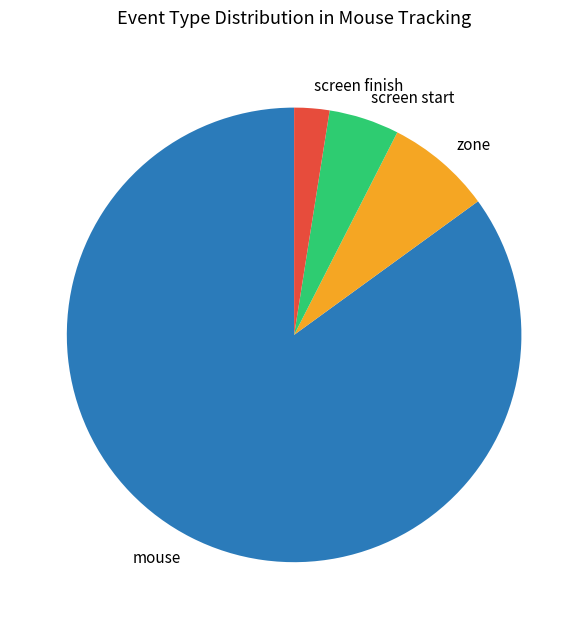

True or false: screen start accounts for 16% of the total.

False